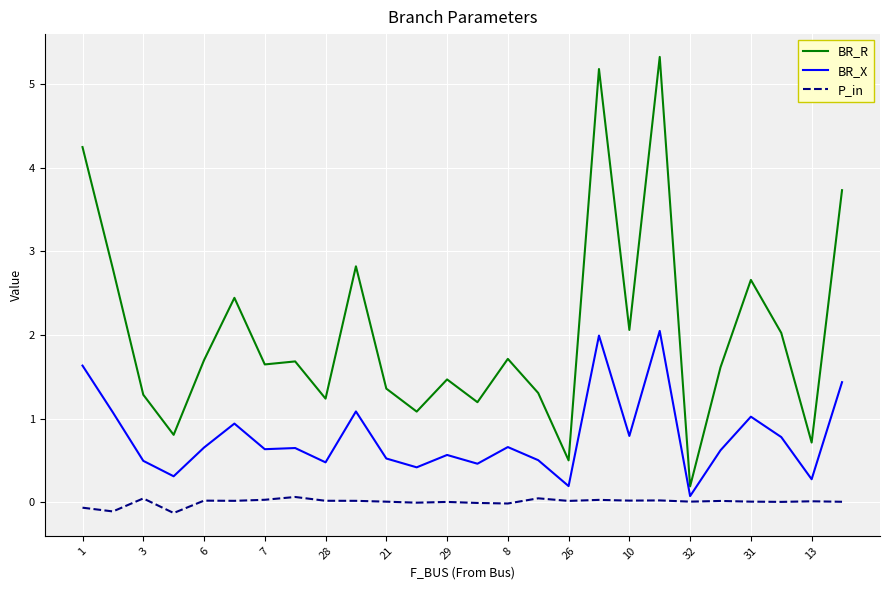

What is the maximum value shown in the chart?

5.3